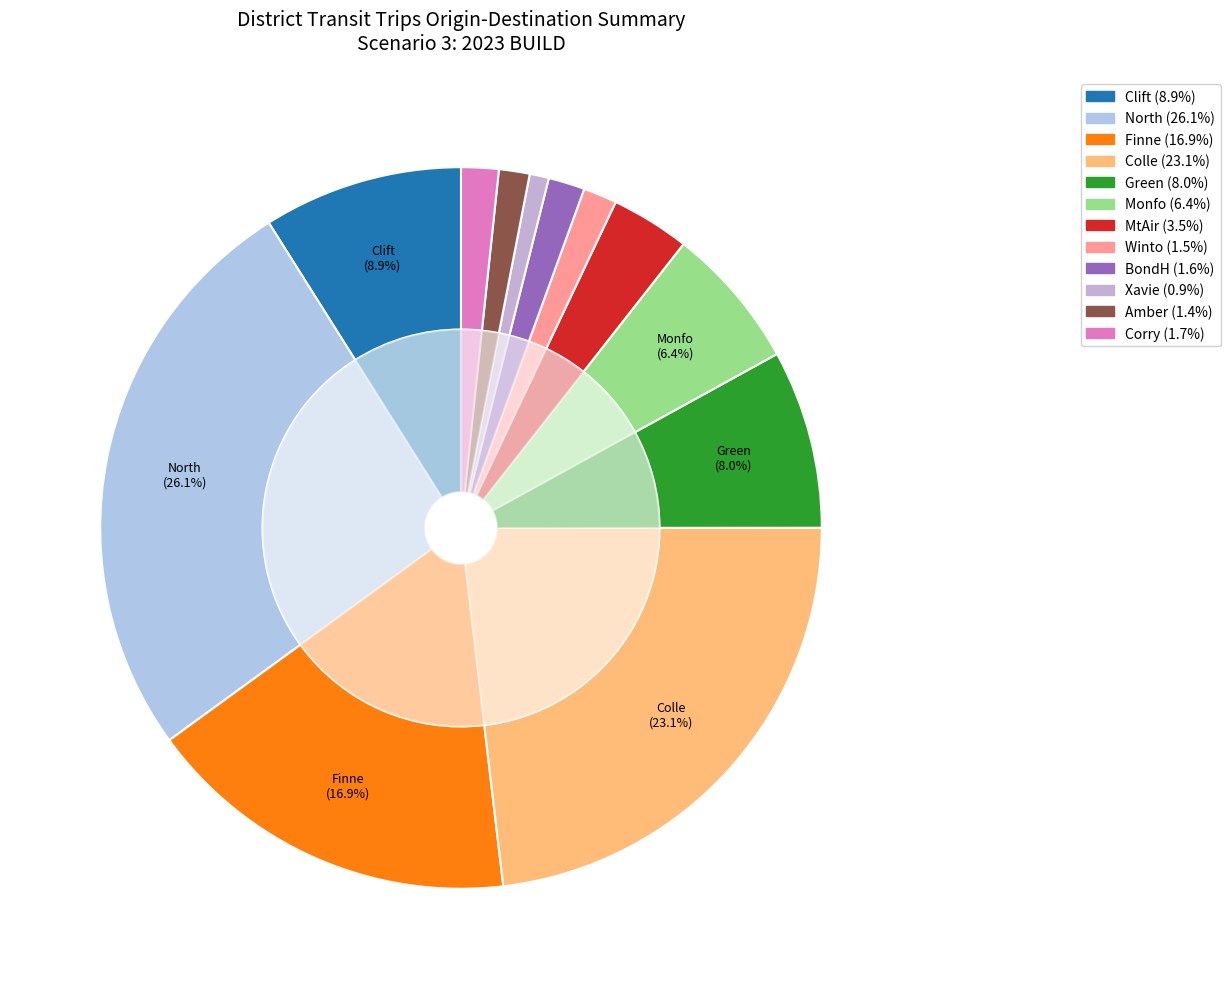

Count the number of slices in the pie.

12